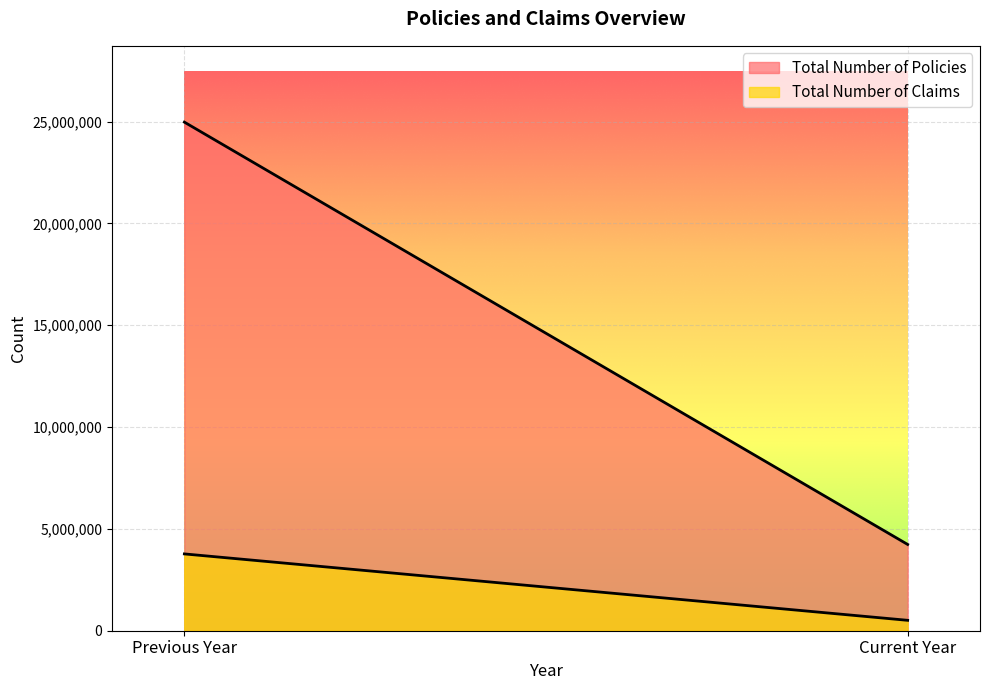

Is the value of Total Number of Policies at Current Year greater than the value of Total Number of Claims at Previous Year?

Yes